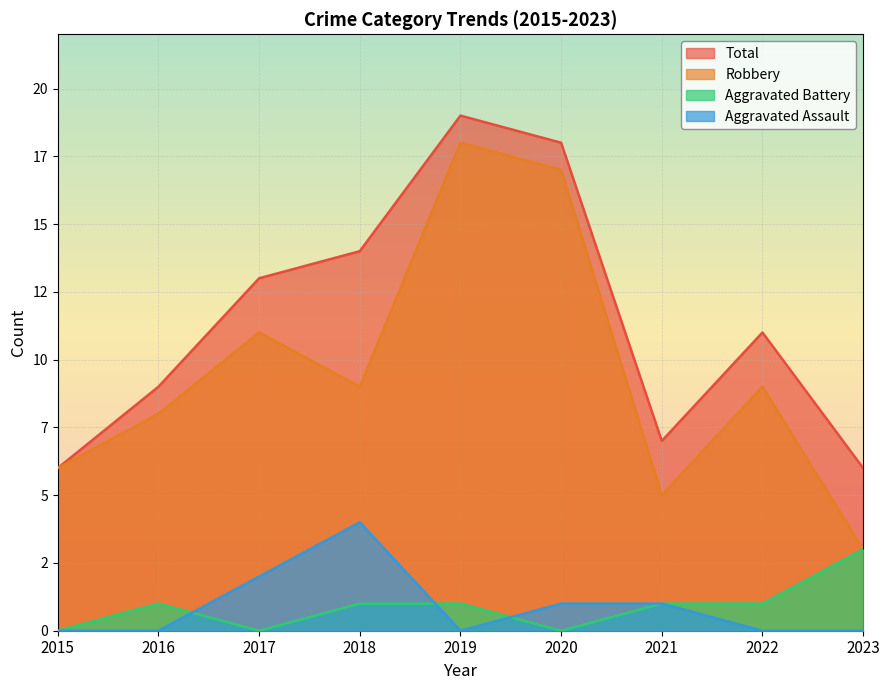

Rank the categories by Robbery value from lowest to highest.

2023, 2021, 2015, 2016, 2018, 2022, 2017, 2020, 2019